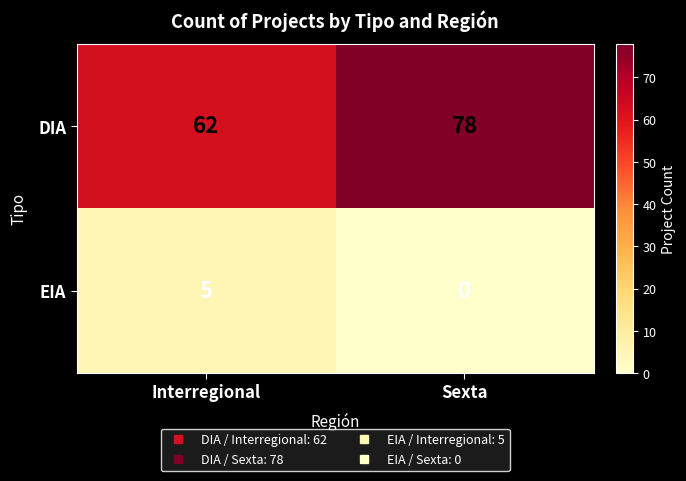

Count the number of categories in the chart.

2